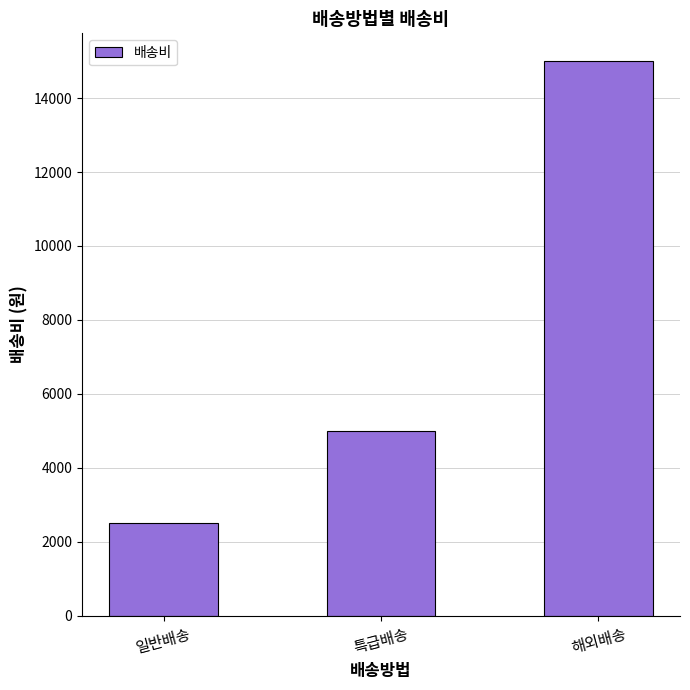

At which label is the value closest to 8750?

특급배송